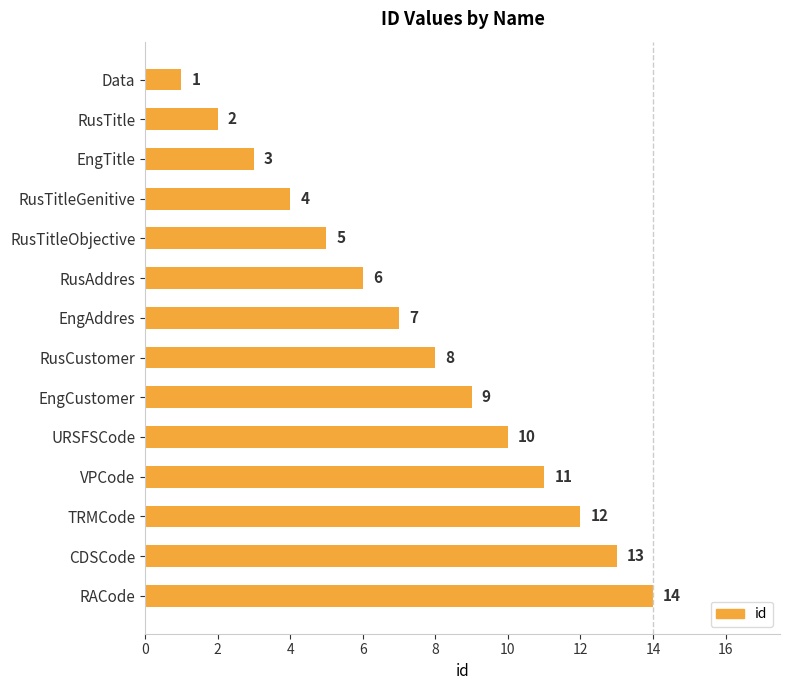

Is it true that the value at VPCode is 19?

False